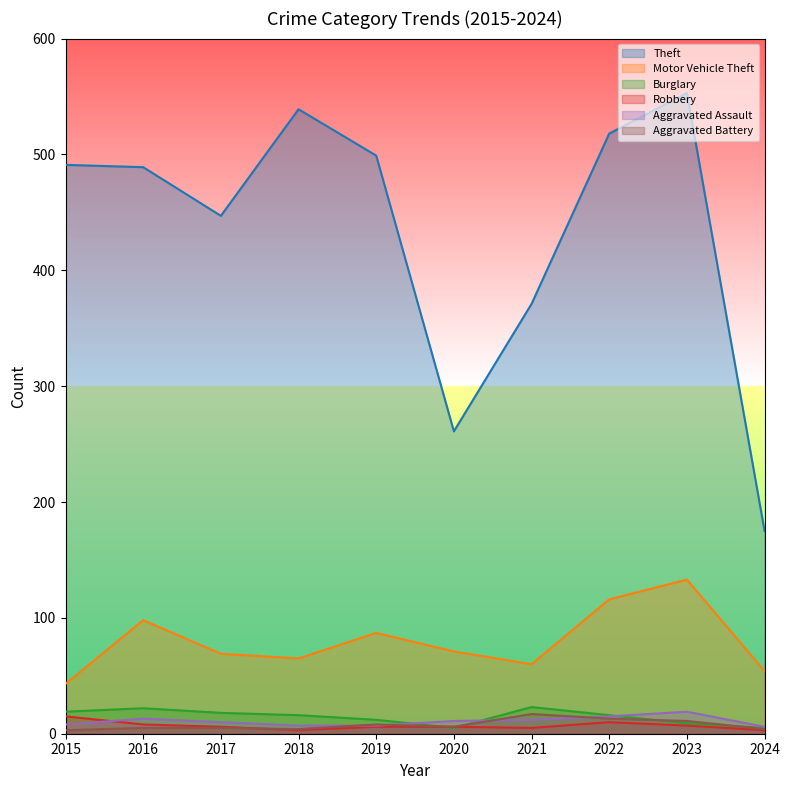

Is the value of Theft at 2015 greater than the value of Burglary at 2022?

Yes